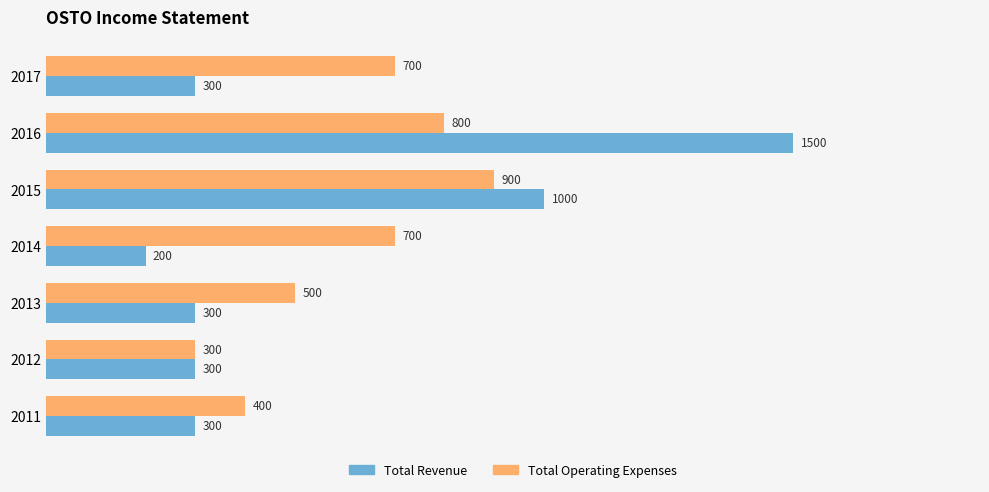

What is the sum of all Total Revenue values?

3900